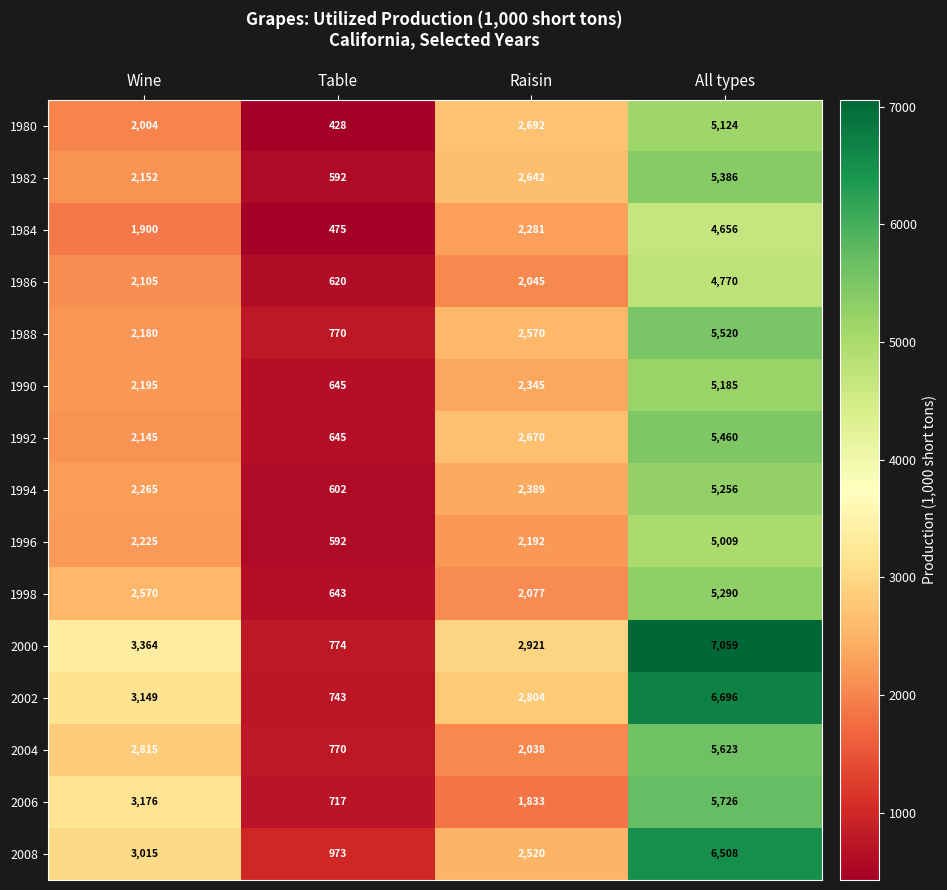

At which category is the sum across all series the highest?

All types